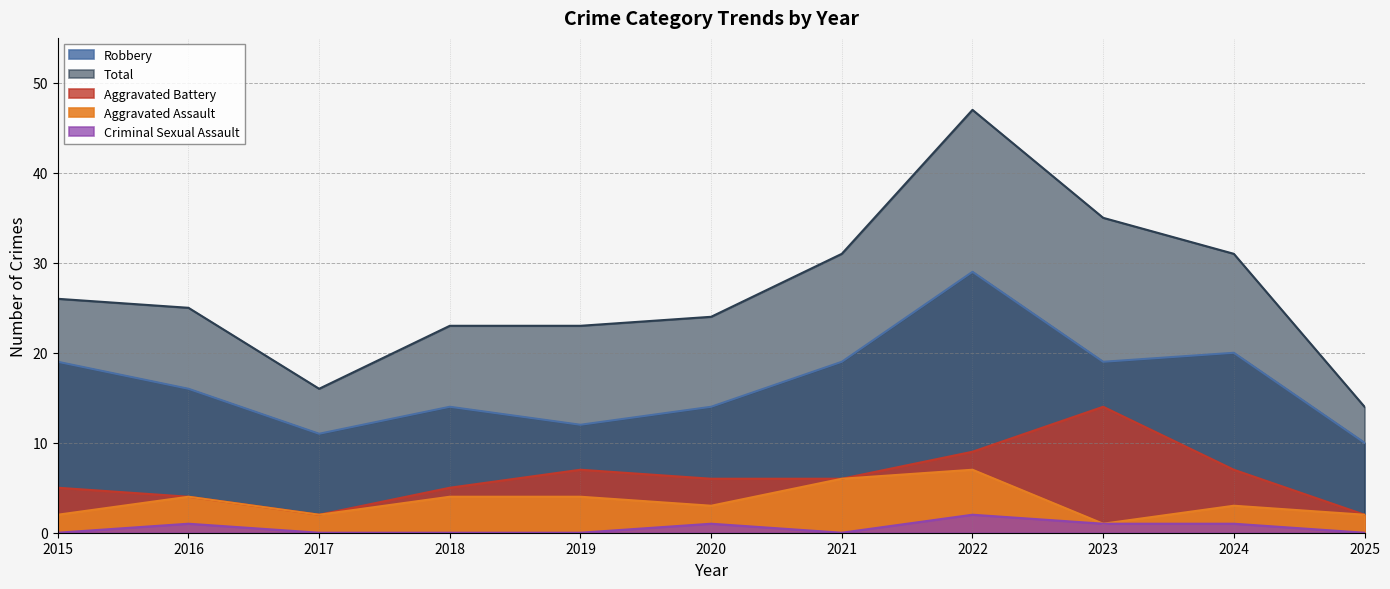

Which series changed the most between 2018 and 2025?

Total